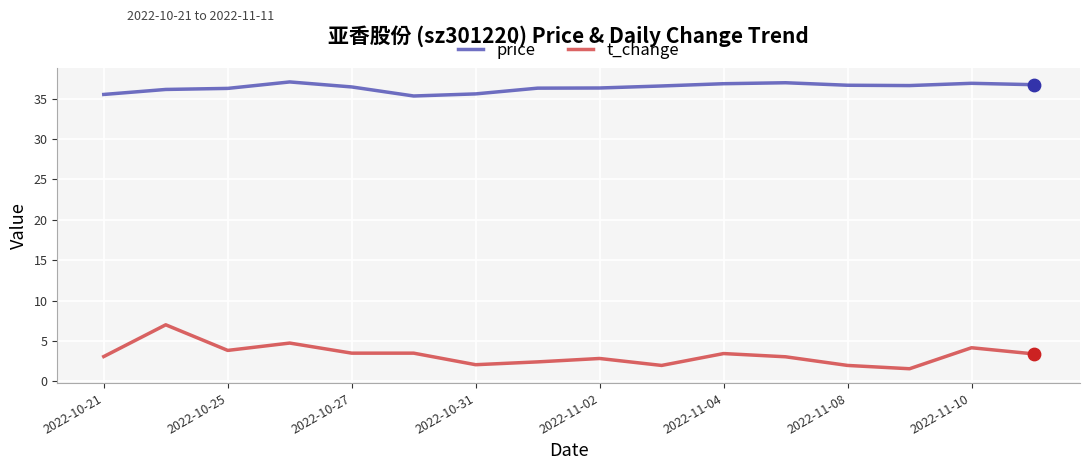

Which series has the largest total across all categories?

price